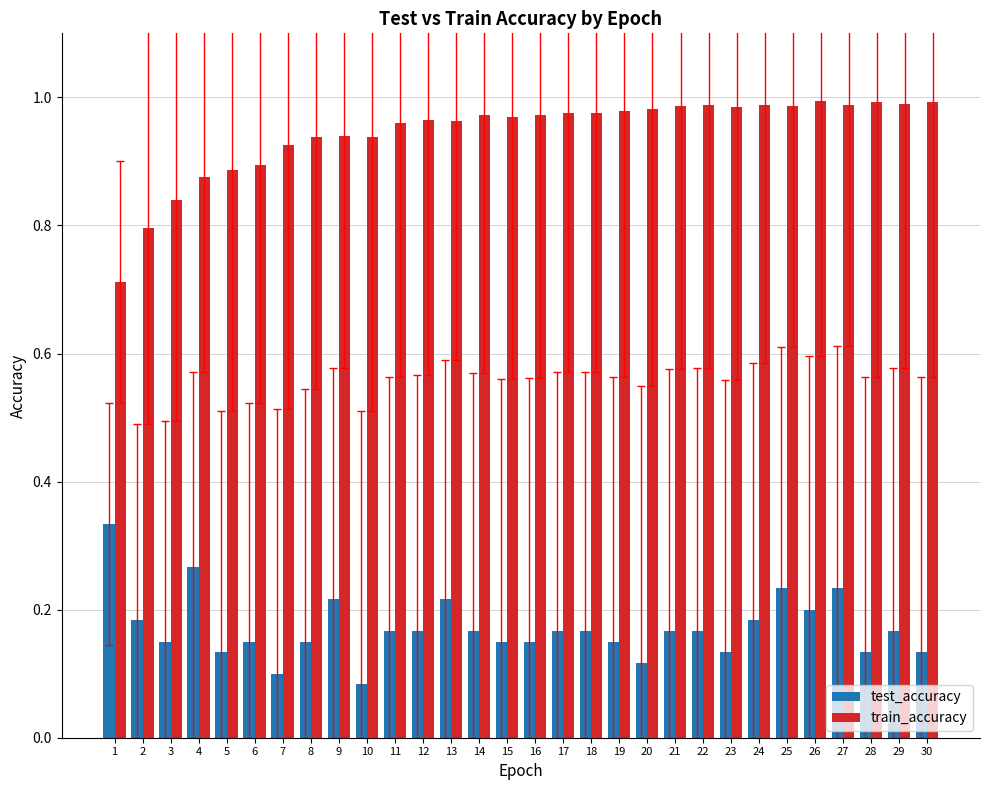

Which series has the largest total across all categories?

train_accuracy